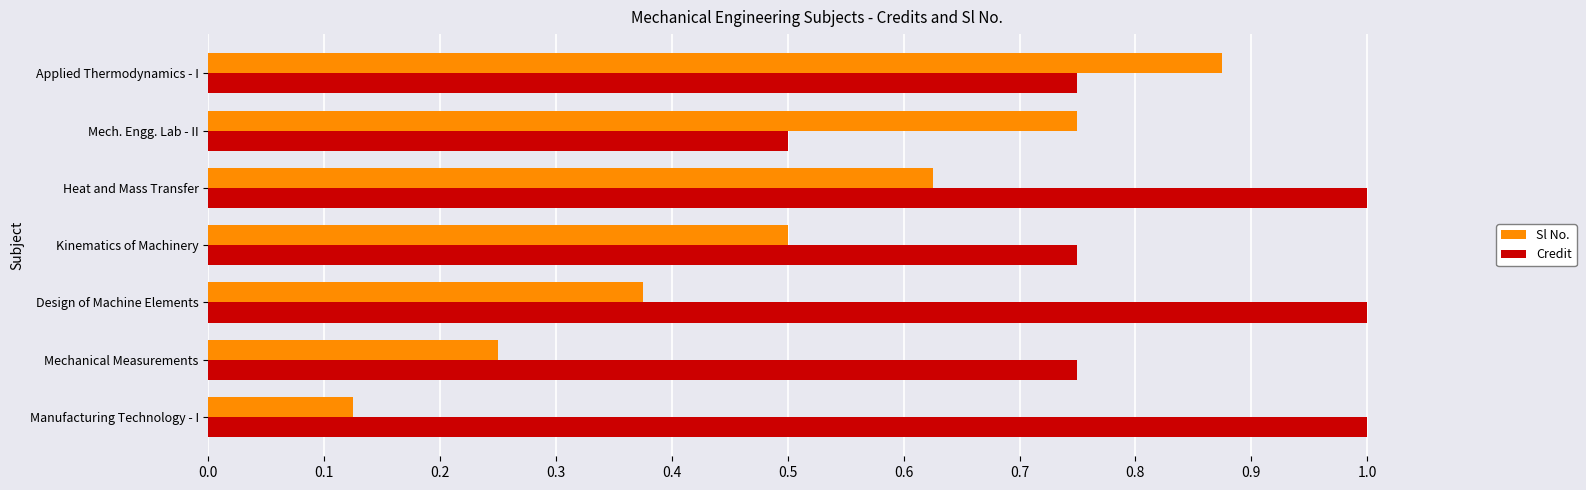

Which series has the largest total across all categories?

Credit